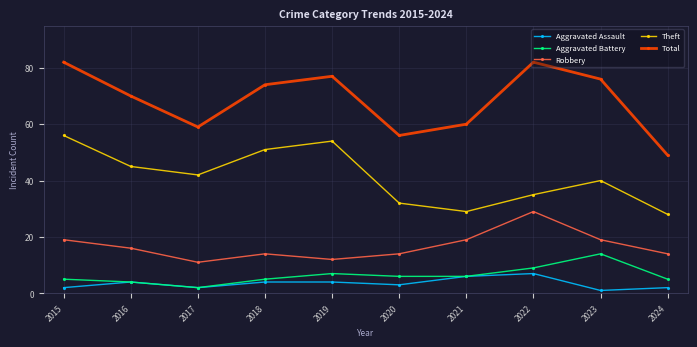

Reading left to right, extract all data points from this chart.

Aggravated Assault: 2015=2	2016=4	2017=2	2018=4	2019=4	2020=3	2021=6	2022=7	2023=1	2024=2
Aggravated Battery: 2015=5	2016=4	2017=2	2018=5	2019=7	2020=6	2021=6	2022=9	2023=14	2024=5
Robbery: 2015=19	2016=16	2017=11	2018=14	2019=12	2020=14	2021=19	2022=29	2023=19	2024=14
Theft: 2015=56	2016=45	2017=42	2018=51	2019=54	2020=32	2021=29	2022=35	2023=40	2024=28
Total: 2015=82	2016=70	2017=59	2018=74	2019=77	2020=56	2021=60	2022=82	2023=76	2024=49